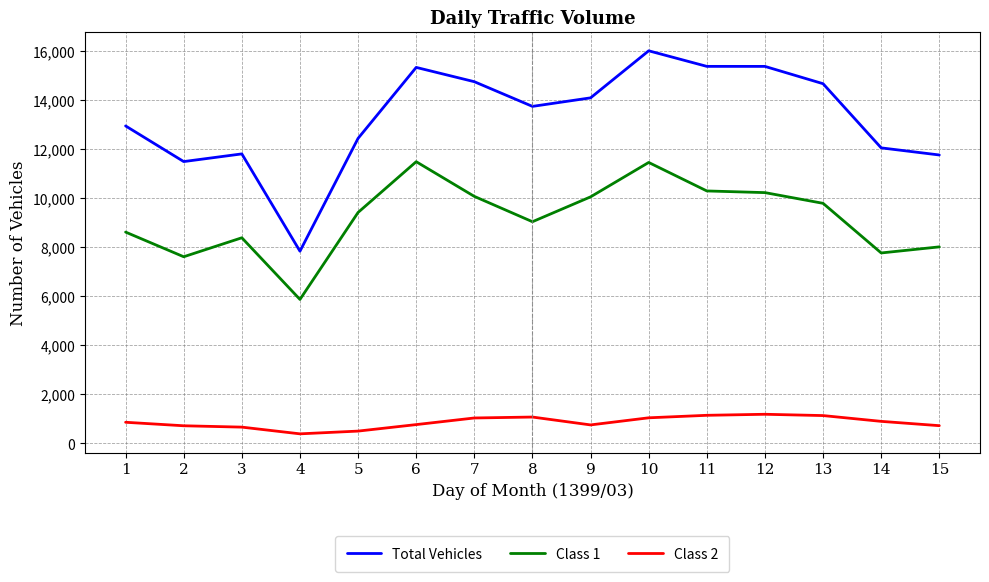

How many lines are shown in the chart?

3